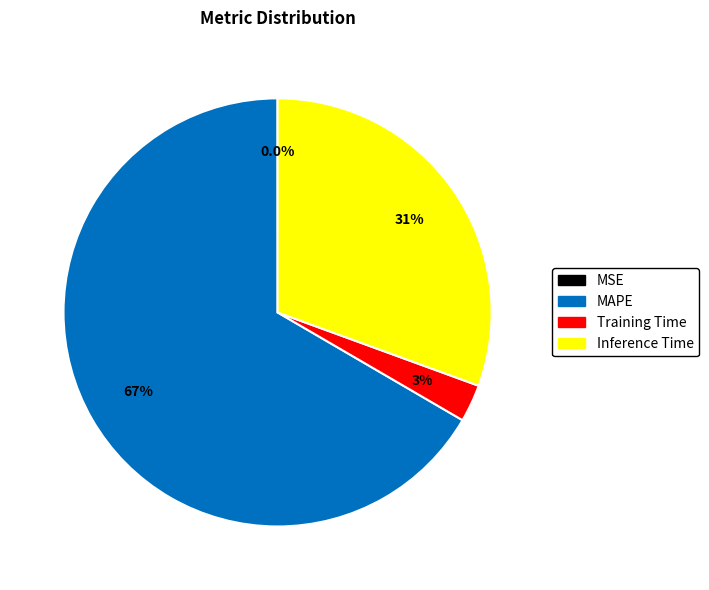

Which category has the biggest portion of the pie?

MAPE